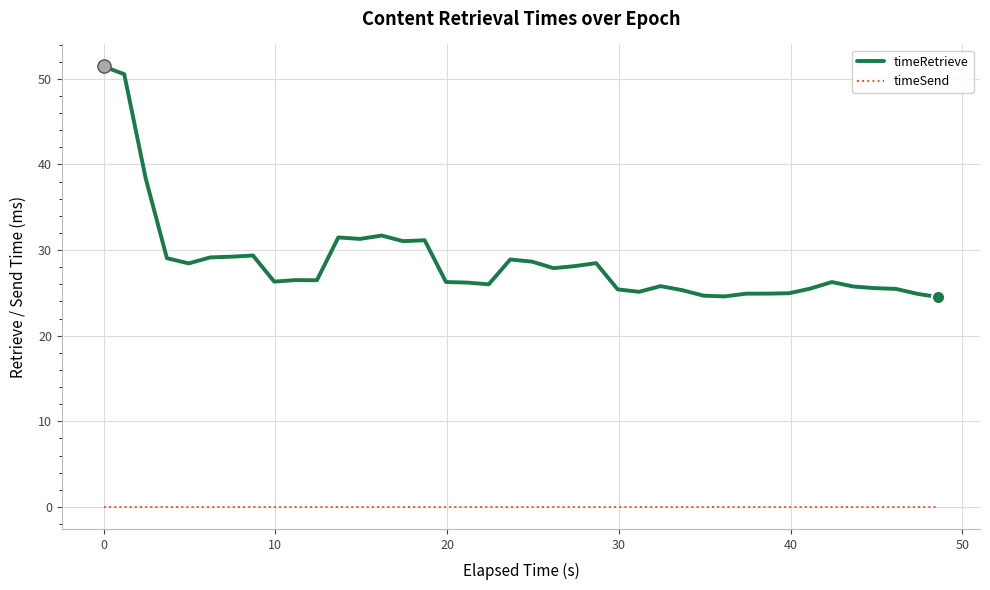

Which series has the largest total across all categories?

timeRetrieve